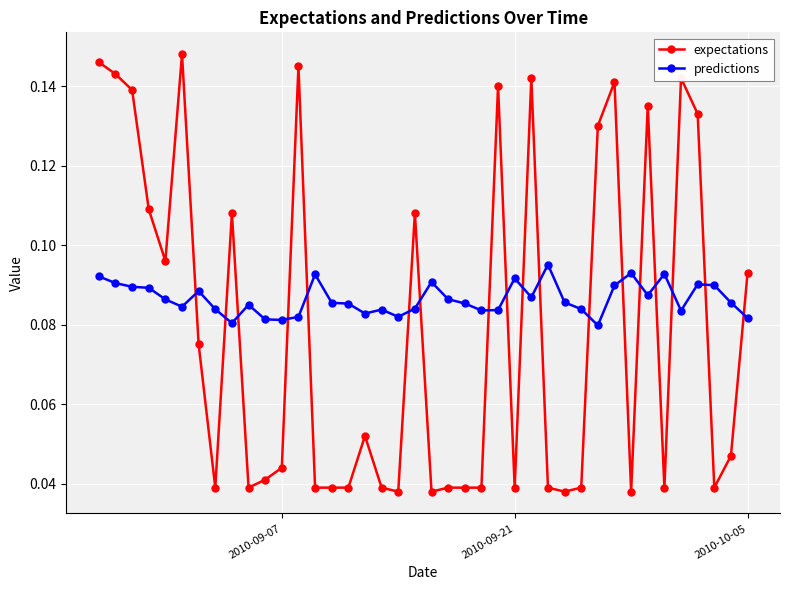

Which series has the largest total across all categories?

predictions